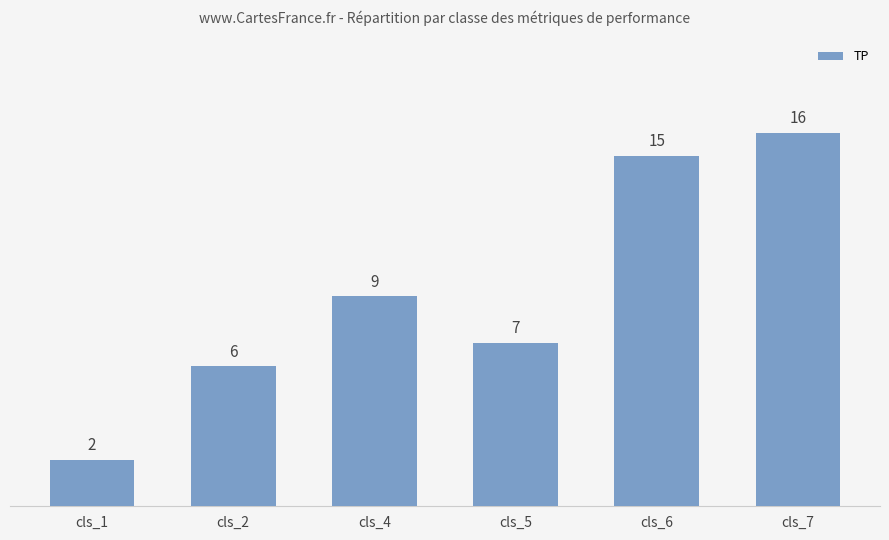

Reading right to left, transcribe all the data shown in this chart.

16	15	7	9	6	2